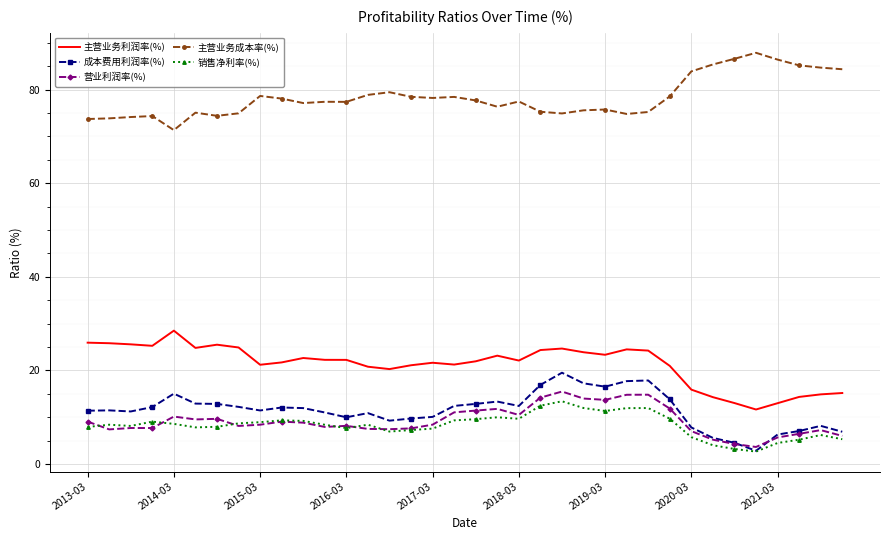

What is the highest value of the 主营业务利润率(%) series?

28.5